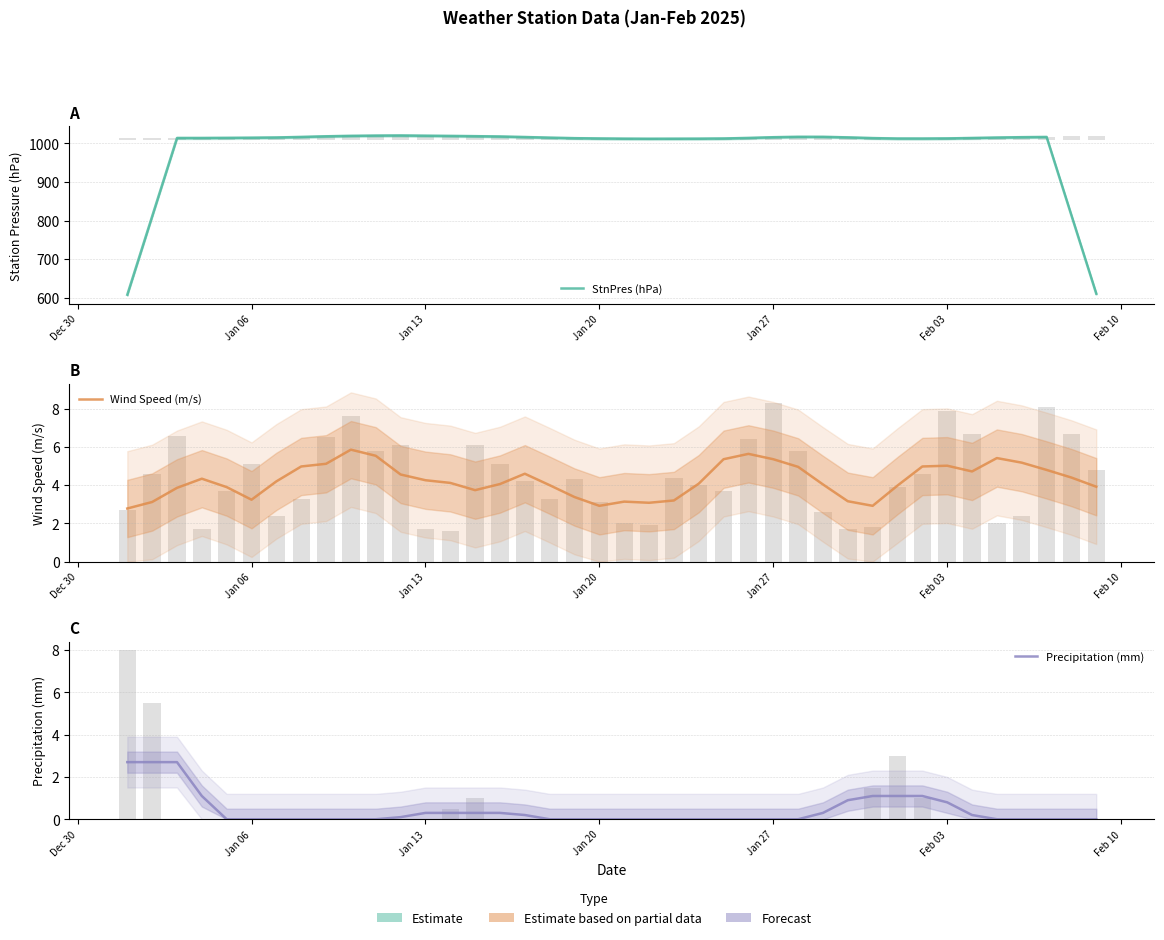

What is the lowest value of the Wind Speed (m/s) series?

2.8